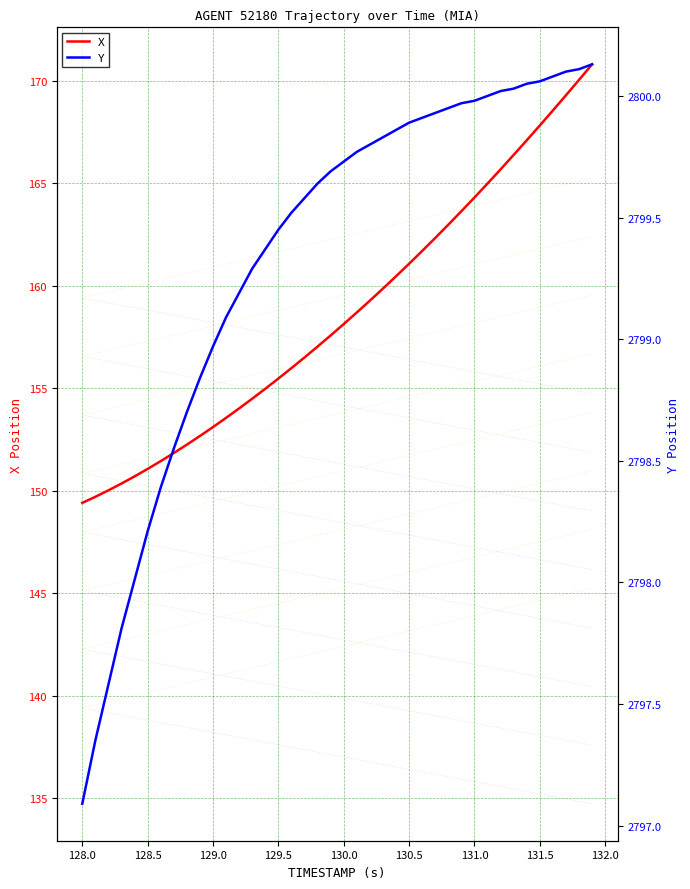

What is the difference between the maximum and second lowest values in the Y series?

2.8